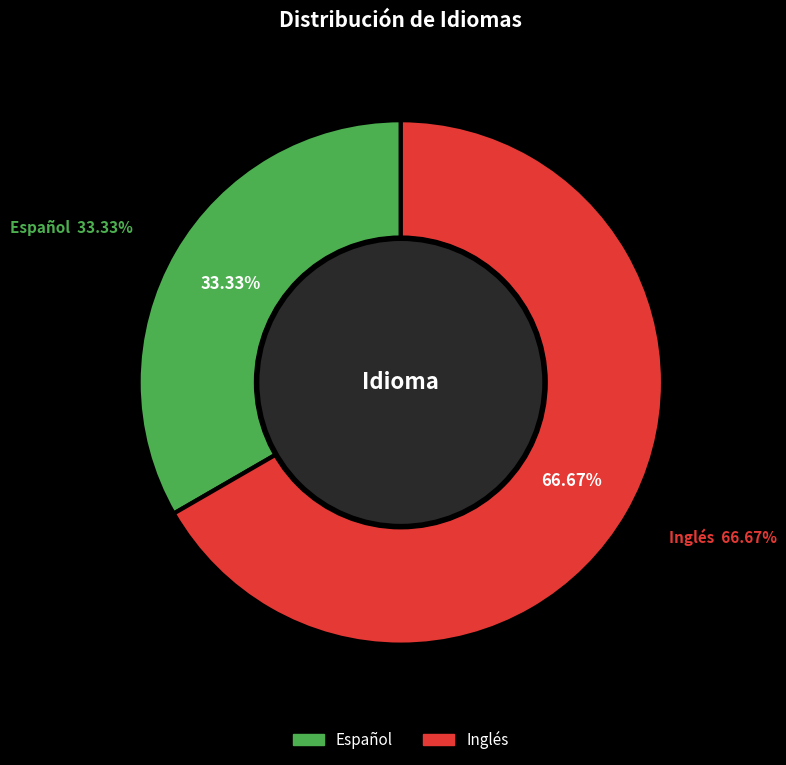

How many segments does this pie chart have?

2